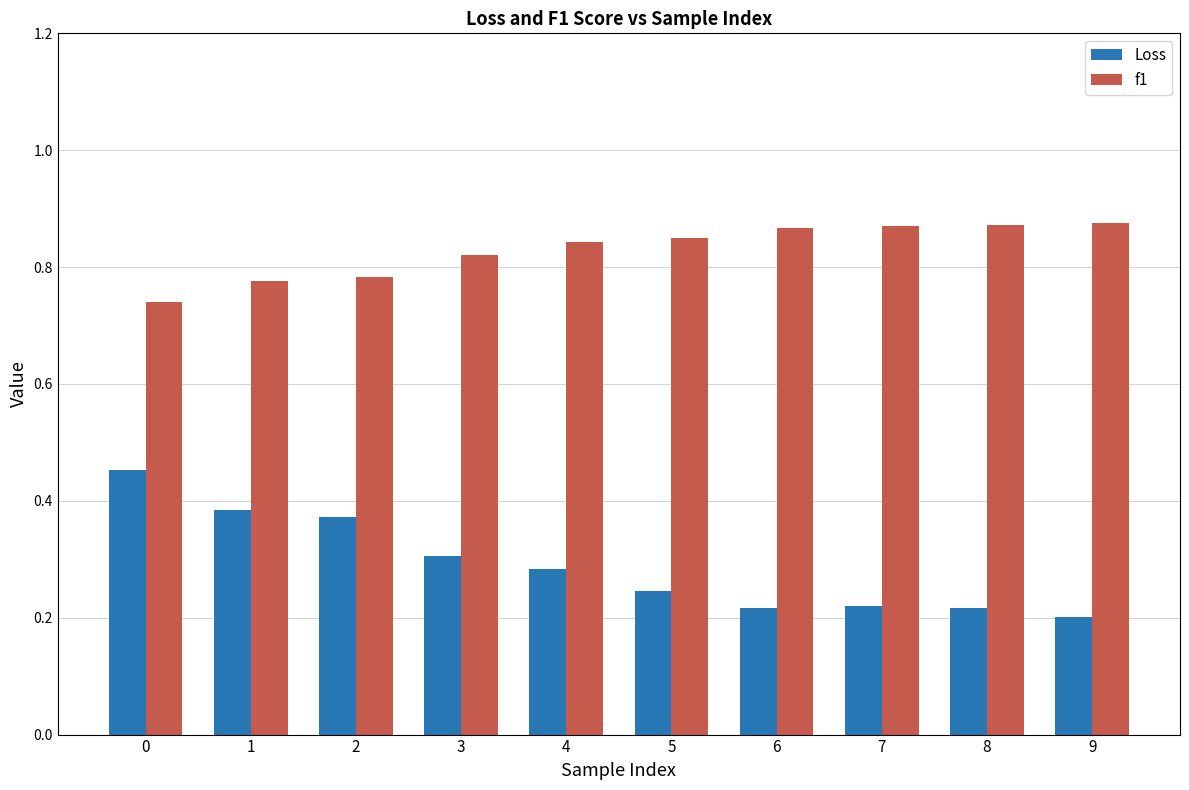

Which series has the largest range (max minus min)?

Loss